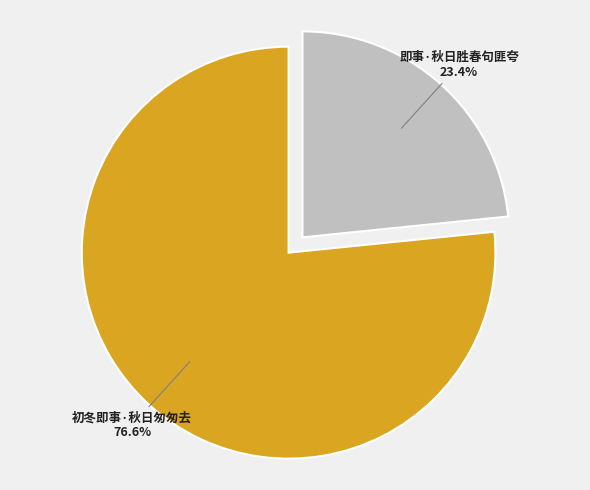

Rank the categories by value from highest to lowest.

初冬即事·秋日匆匆去, 即事·秋日胜春句匪夸